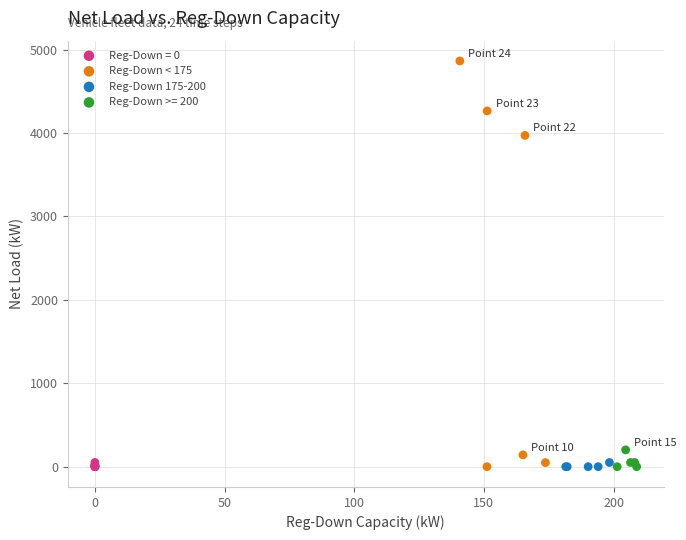

Which series reaches the maximum Y coordinate?

Reg-Down < 175